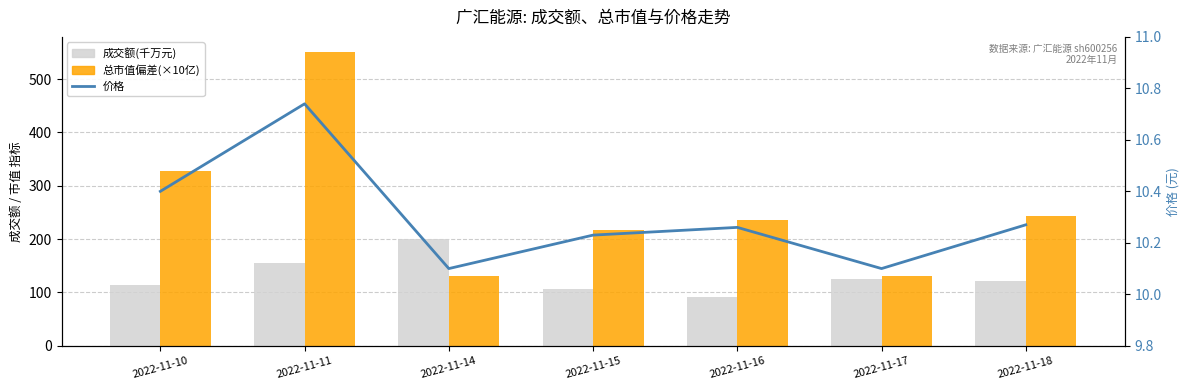

Is the value of 成交额(千万元) at 2022-11-18 greater than the value of 总市值偏差(×10亿) at 2022-11-14?

No